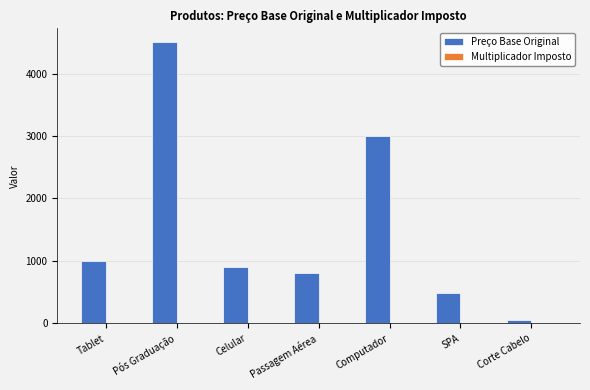

Which series has the largest total across all categories?

Preço Base Original